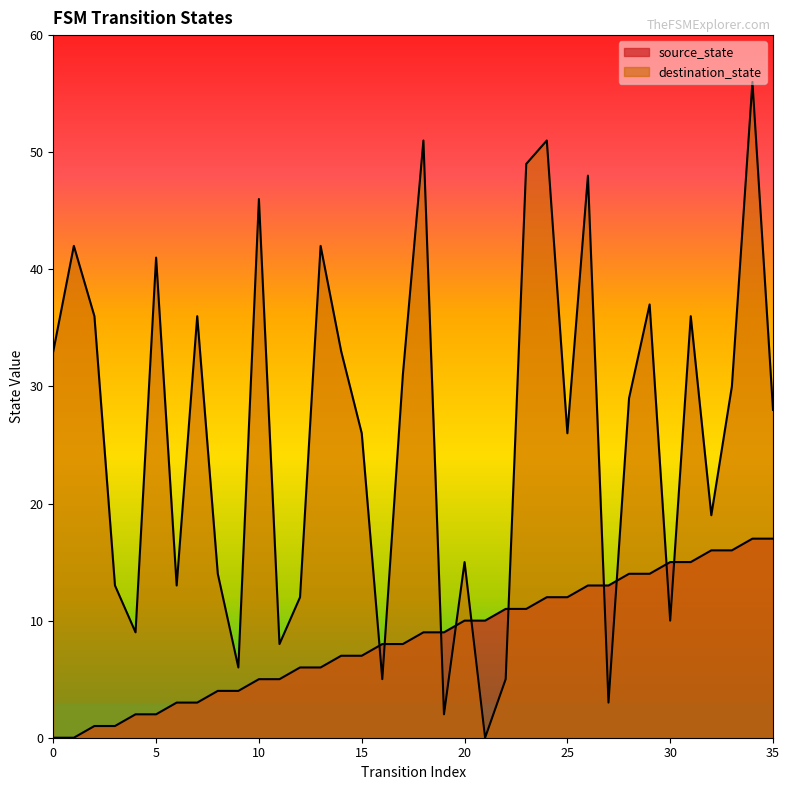

What is the sum of all destination_state values?

941